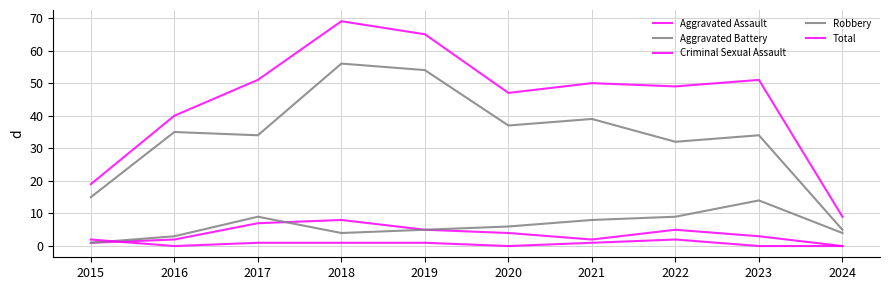

At how many categories does at least one series exceed 32?

8